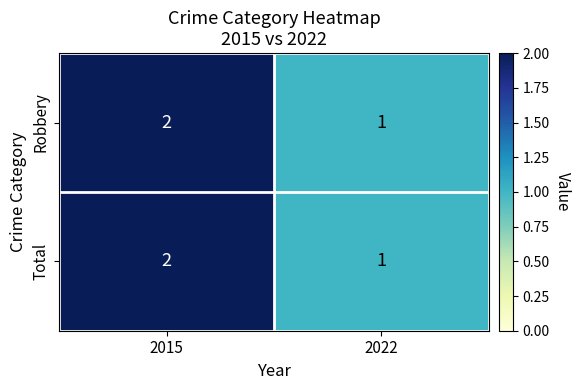

Where is Robbery nearest to the value 1?

2022